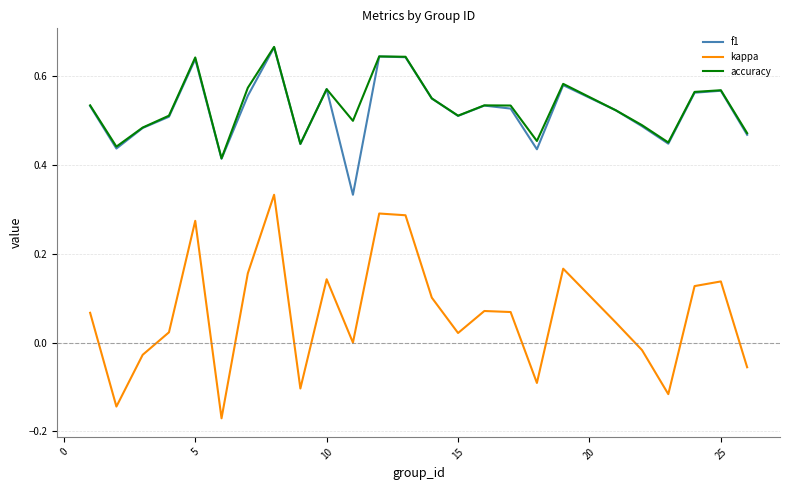

Which series has the widest spread of values?

kappa